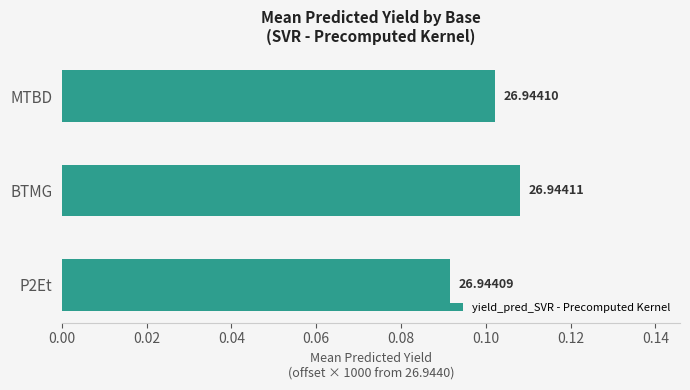

Does the chart contain any negative values?

No